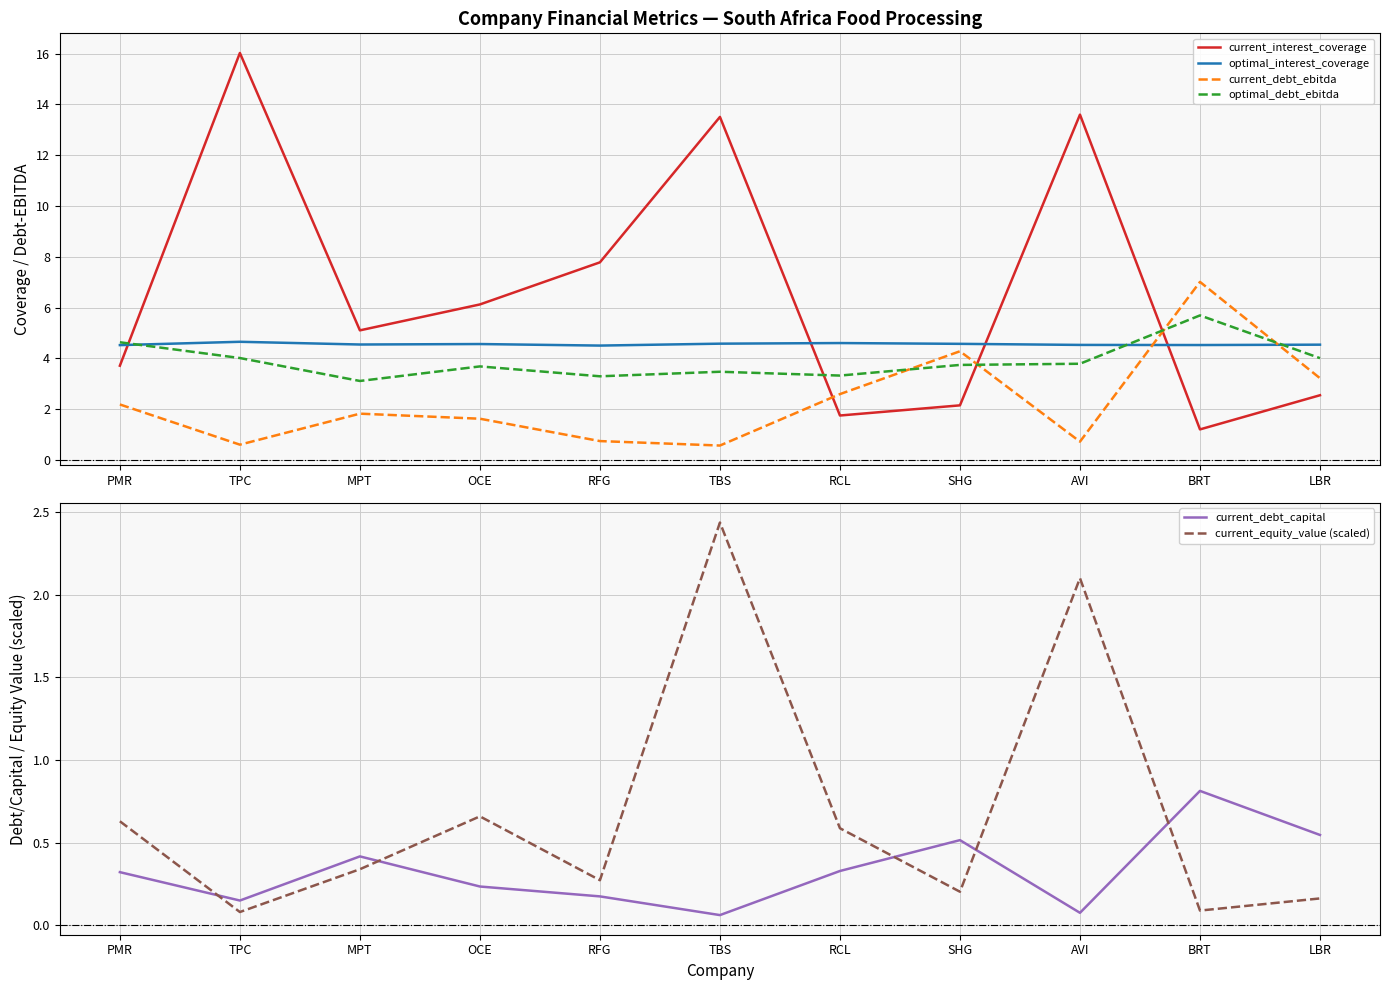

What is the label of the 5th point from the left?

RFG